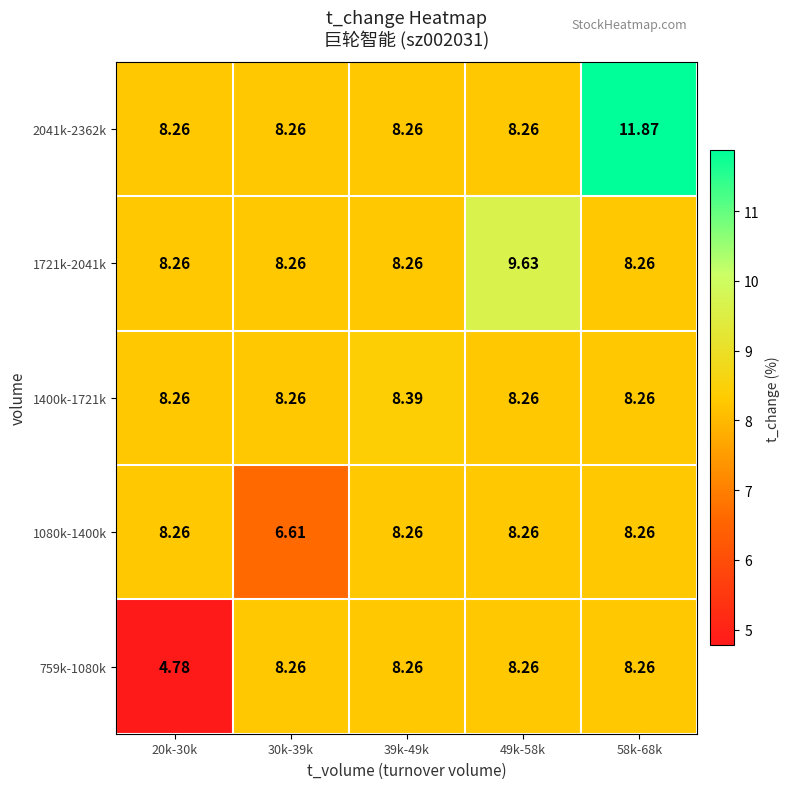

What is the difference between the highest and lowest values at 20k-30k?

3.5